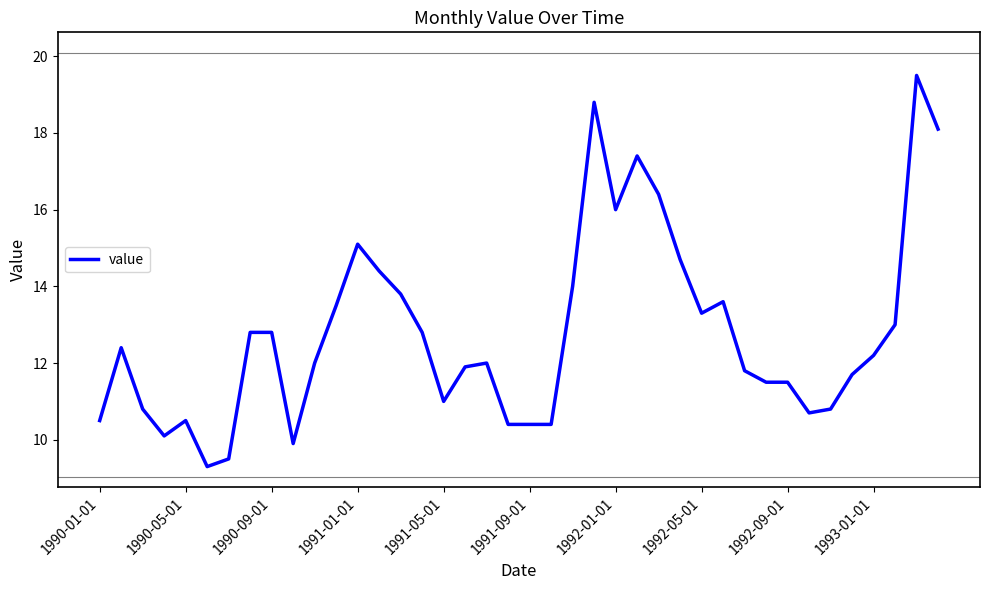

What is the minimum value shown in the chart?

9.3